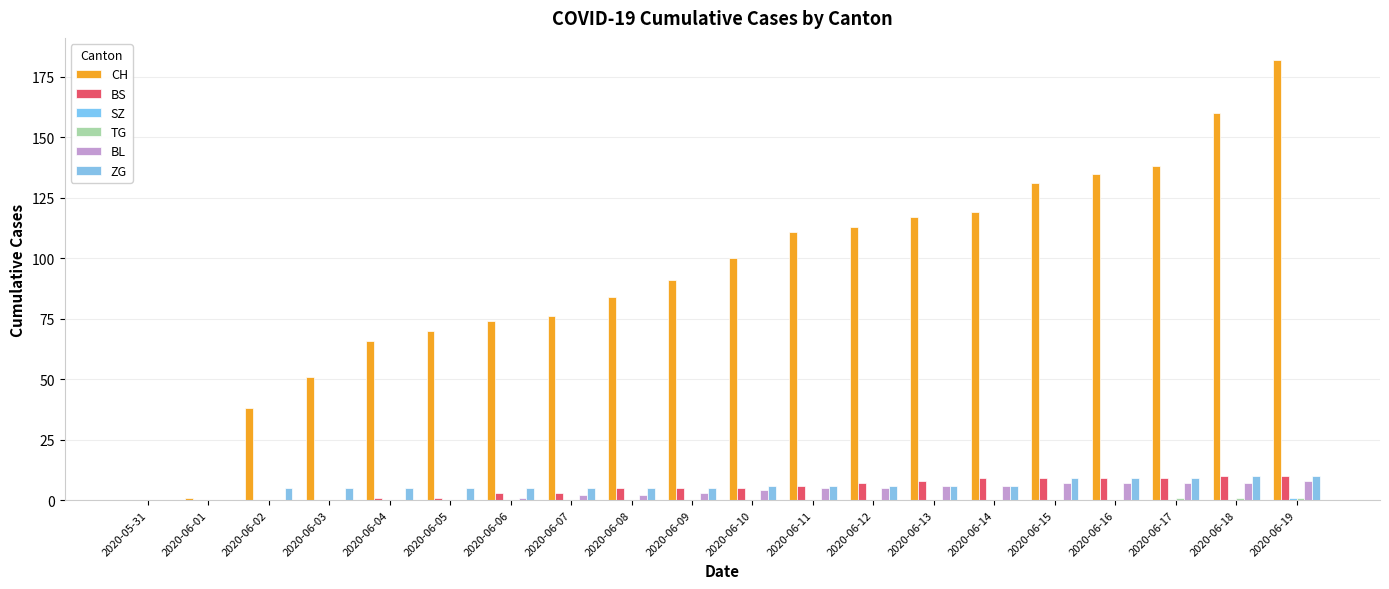

Which series has the widest spread of values?

CH